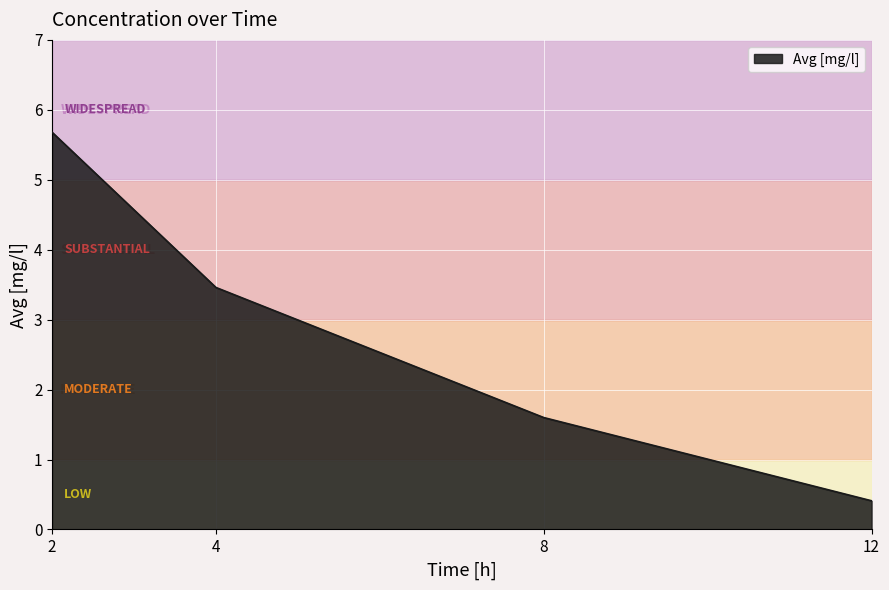

What is the approximate value at 4?

3.5